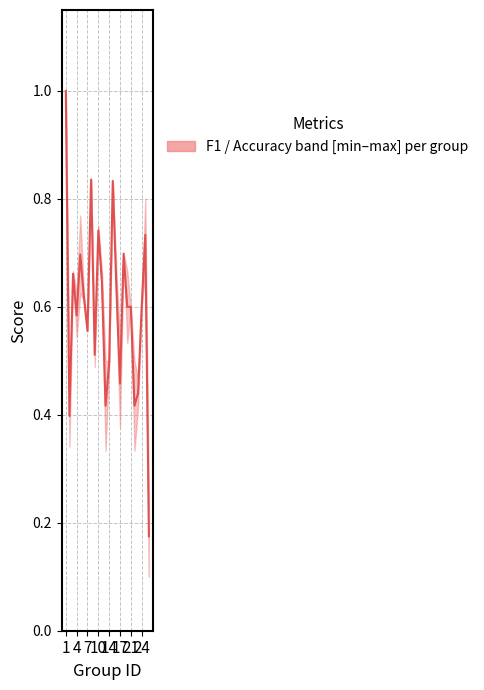

The chart shows a value of 0.2 at 21. True or false?

False